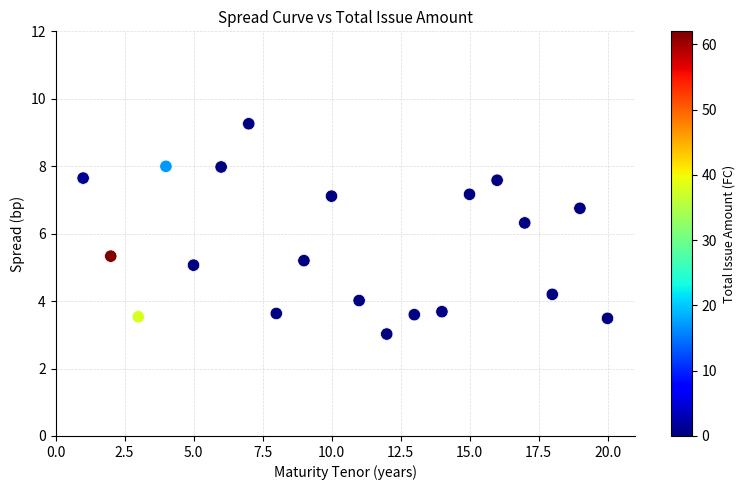

What is the range of X values (max minus min)?

19.0